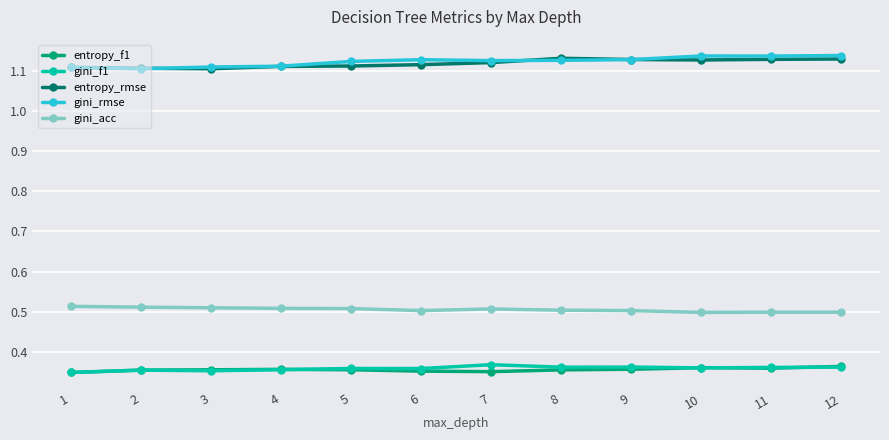

What is the difference between the highest and lowest values at 2?

0.8